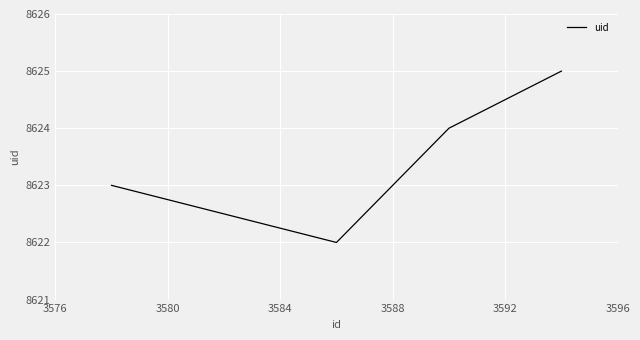

True or false: the data has more than 2 interior local peaks.

False